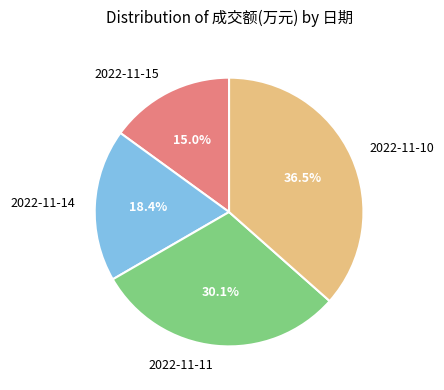

To the nearest percent, what is the difference between the 2022-11-15 and 2022-11-14 slice percentages?

3%